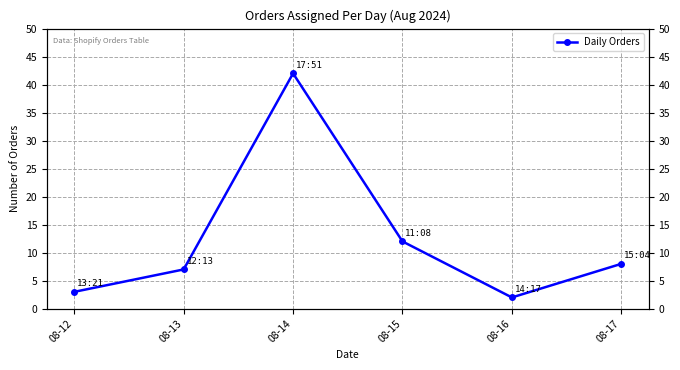

Reading left to right, list all the values displayed in this chart.

3	7	42	12	2	8